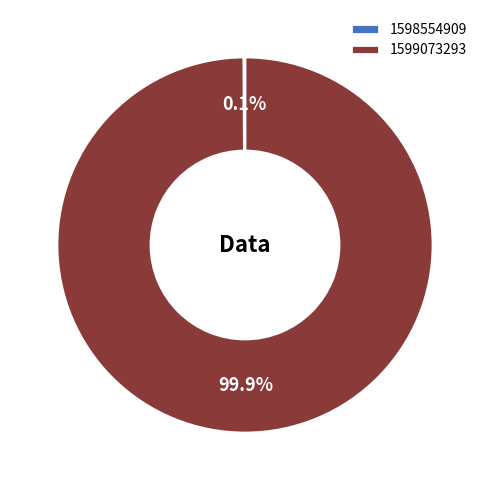

What percentage is the 1599073293 slice, to the nearest percent?

100%